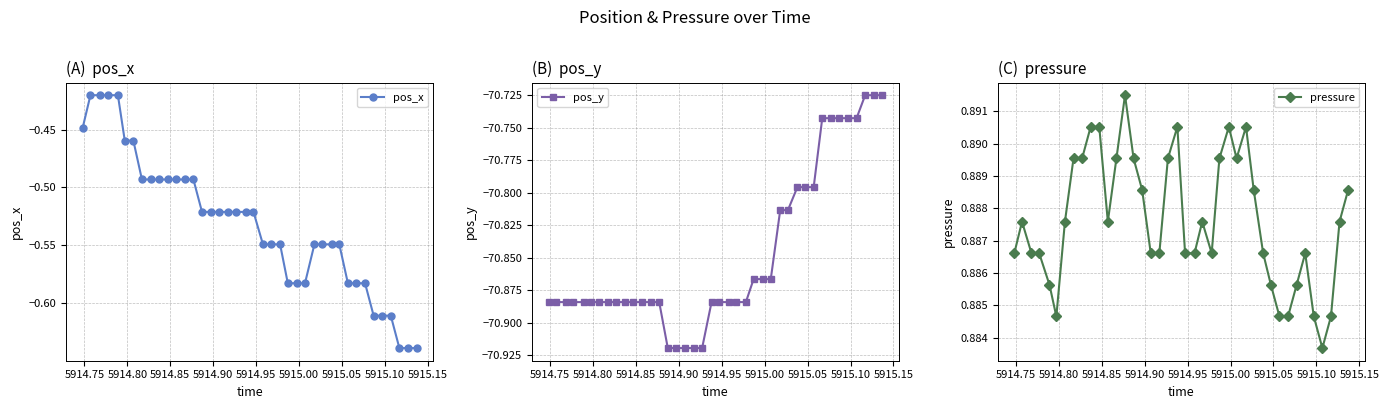

True or false: pressure has more than 0 interior local peaks.

True